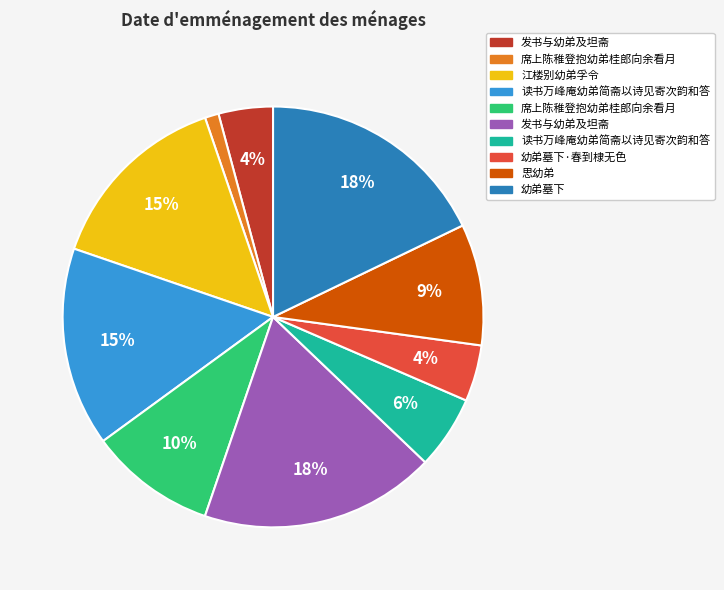

How many segments does this pie chart have?

10